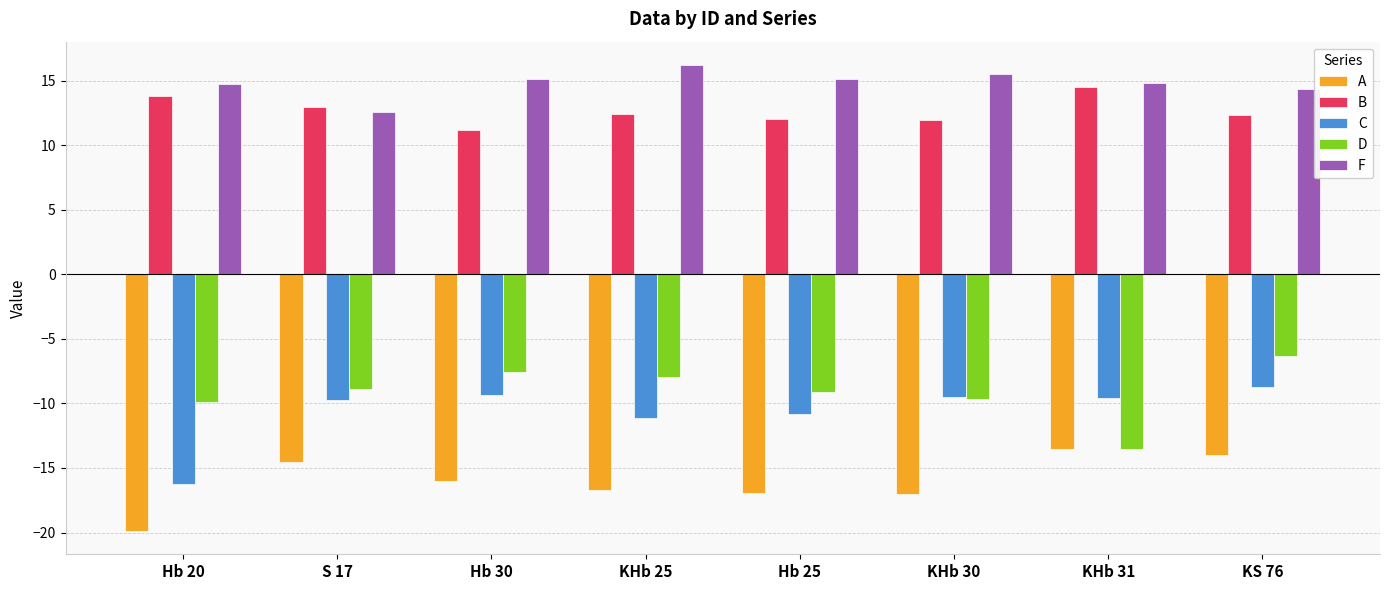

What is the difference between the B values at KHb 31 and KHb 30?

2.5